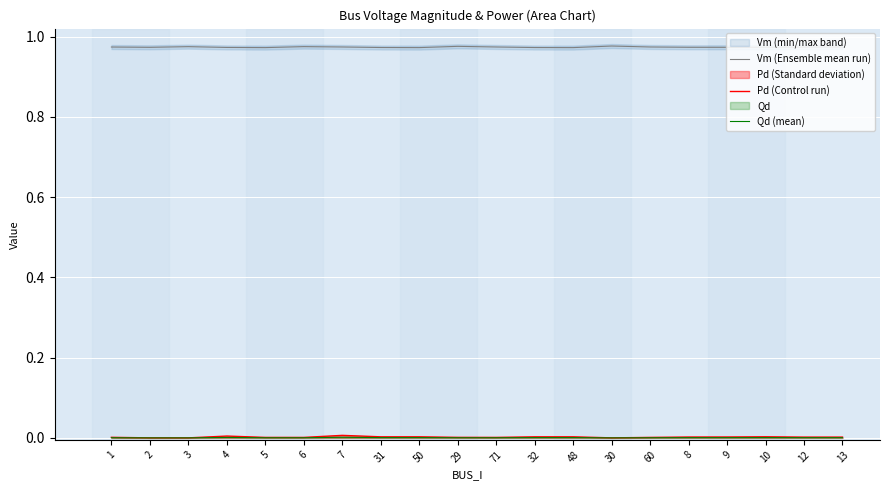

The value of Qd (mean) at 6 is 0.0. True or false?

True